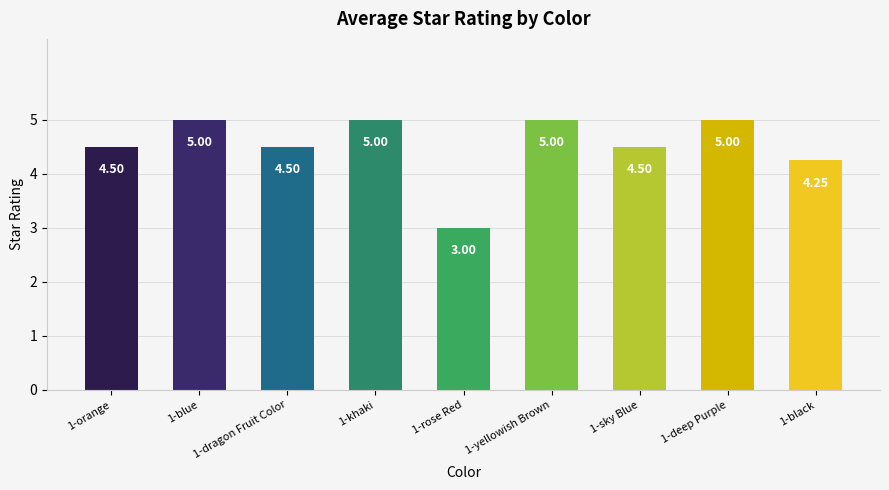

What position from the right is 1-deep Purple?

2